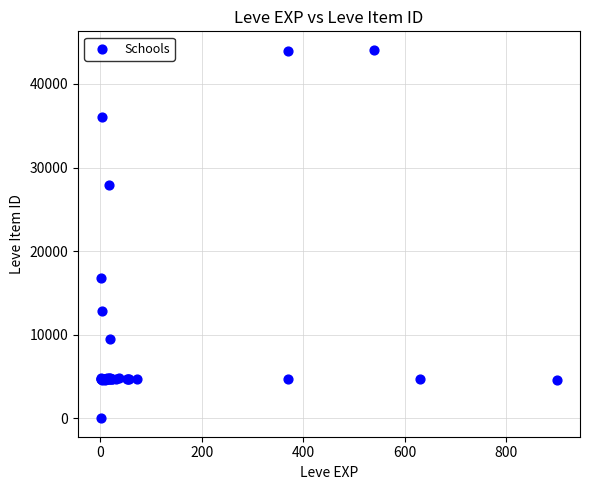

What Y value in the scatter plot is closest to 22050?

16734